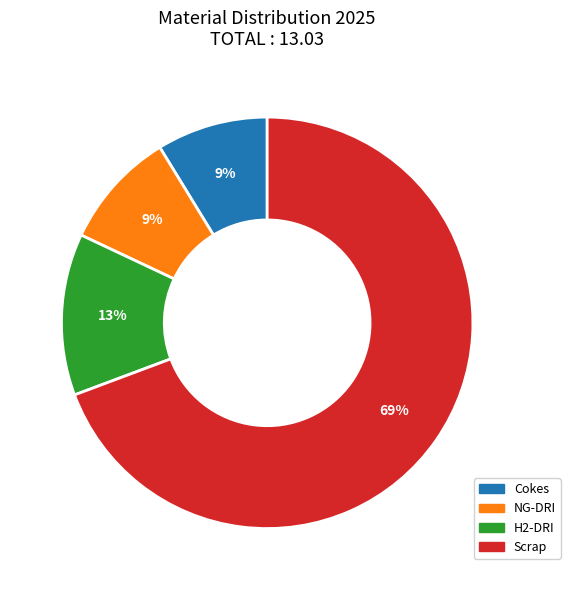

Which has a higher value, Cokes or Scrap?

Scrap